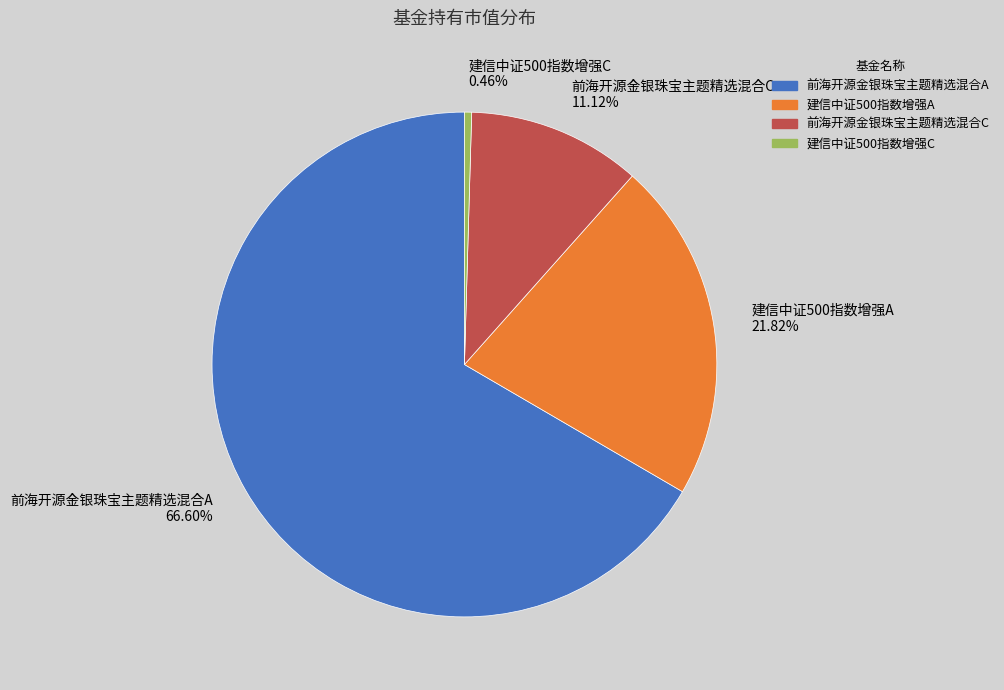

Which slice represents more than half of the pie?

前海开源金银珠宝主题精选混合A